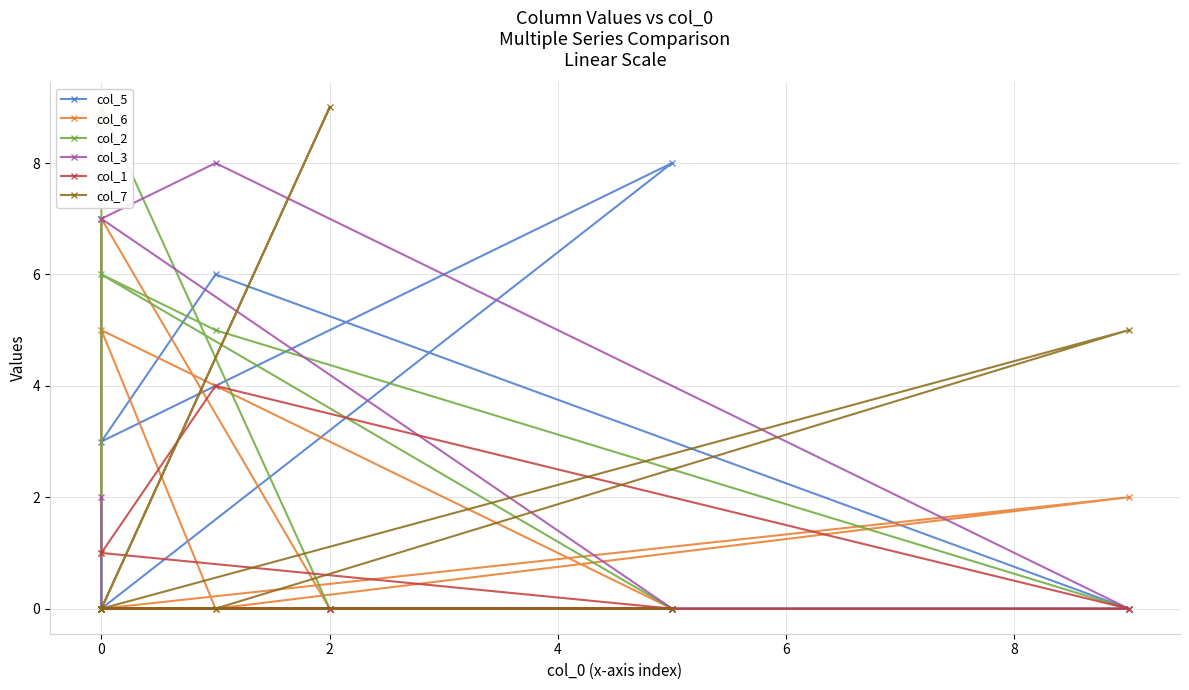

What are all the series names shown in the legend?

col_5, col_6, col_2, col_3, col_1, col_7